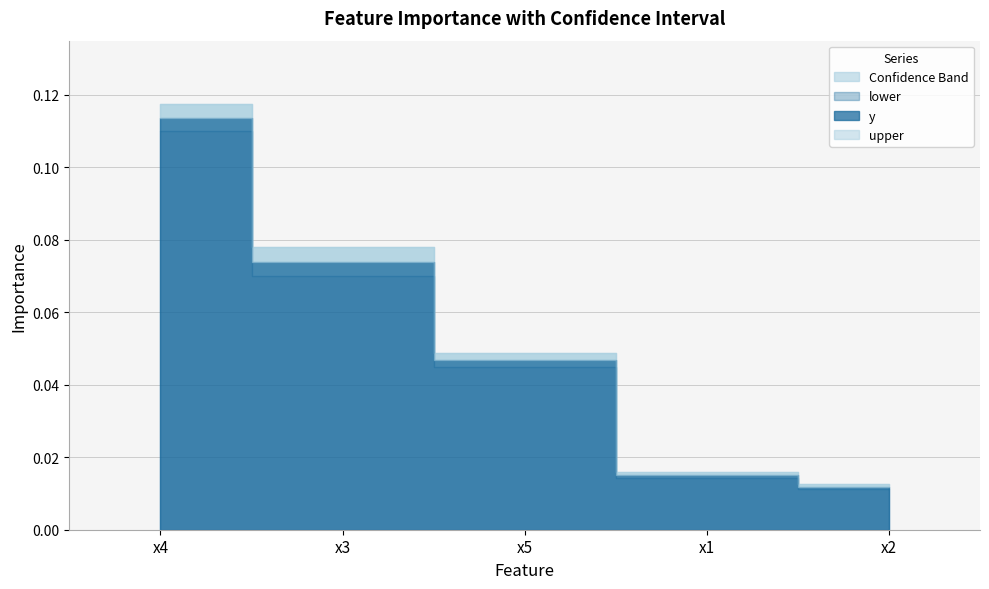

True or false: lower and y intersect in this chart.

False